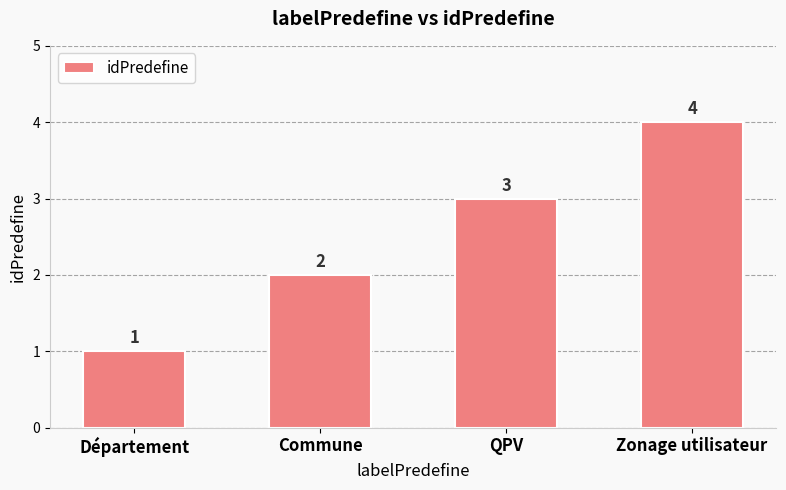

Count the number of data series in this chart.

1